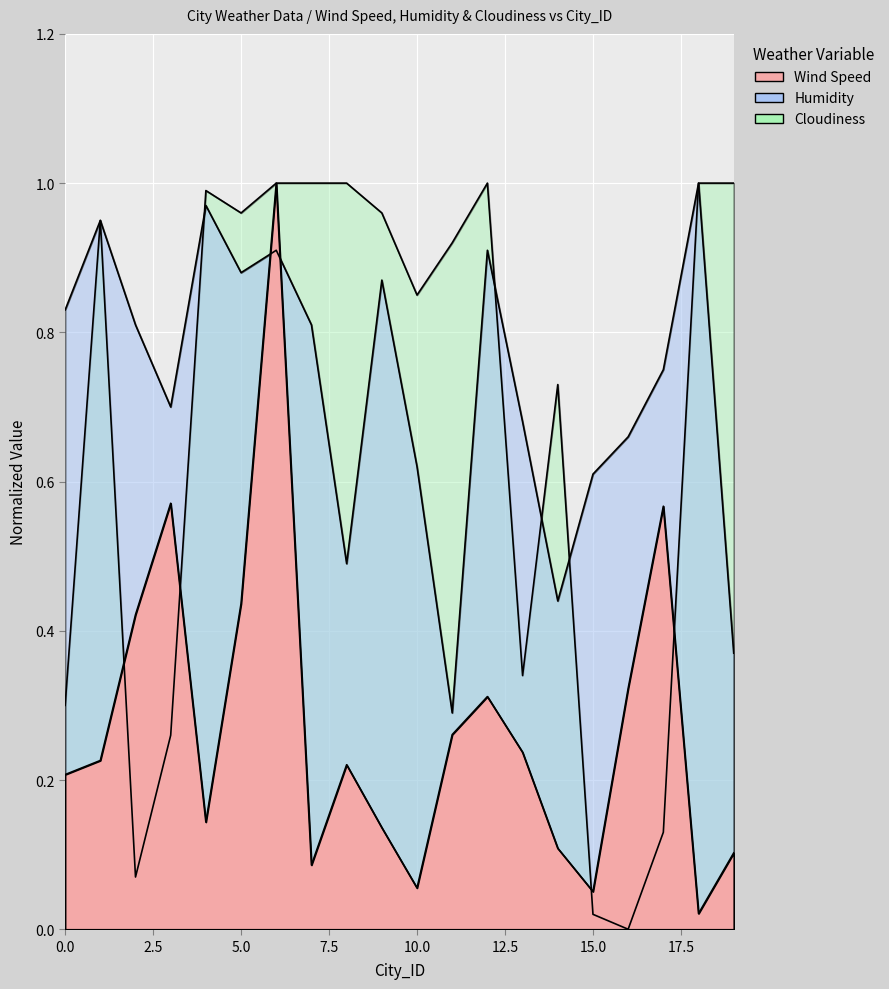

At which category is the sum across all series the highest?

6